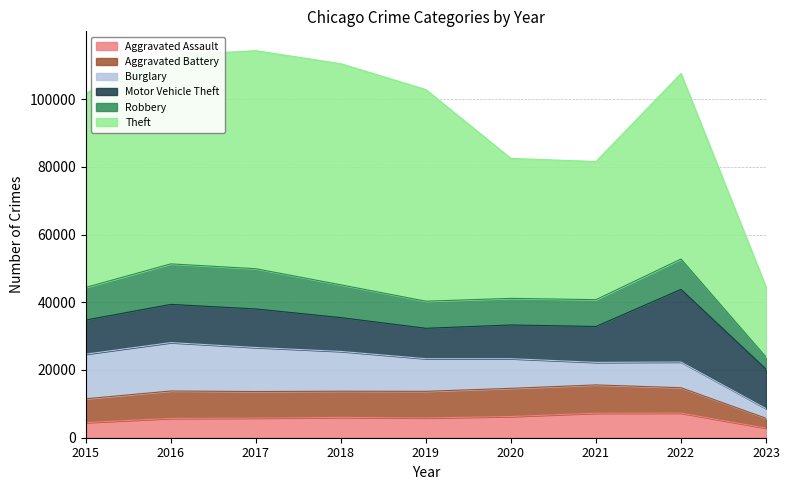

What is the smallest value displayed?

2829